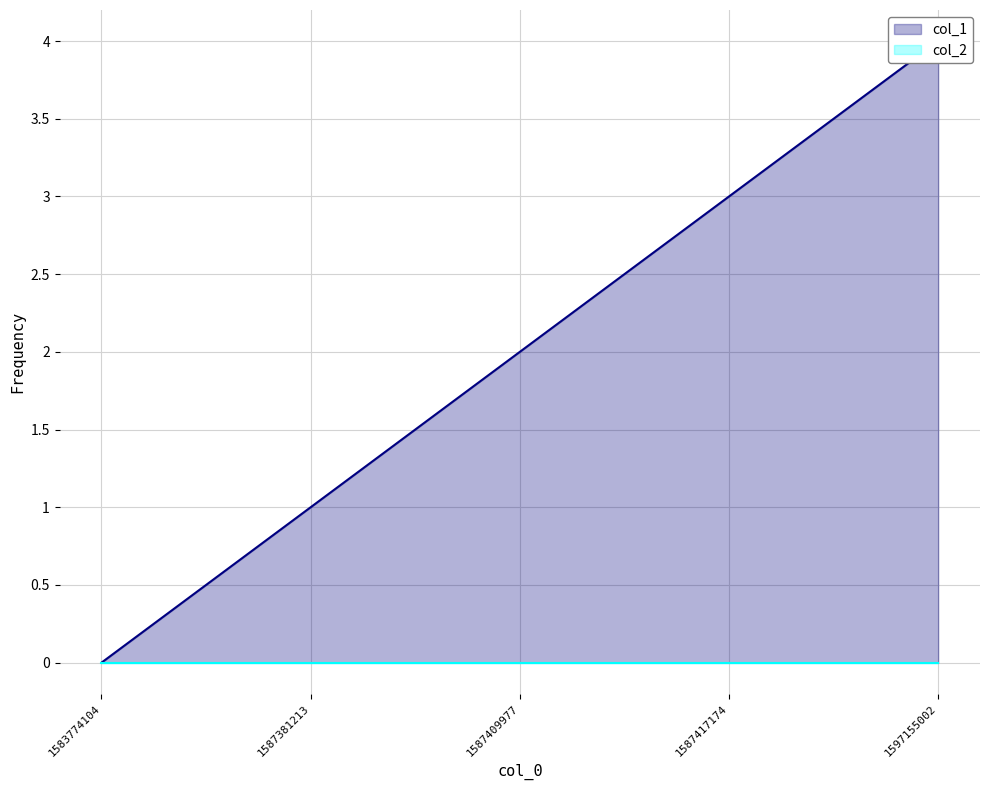

What is the value of the 4th point from the left?

3